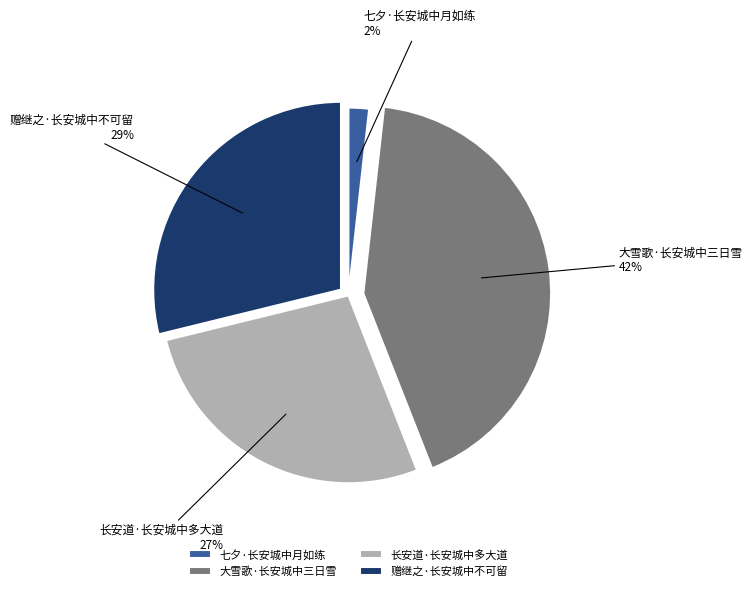

Is there a majority slice in this chart?

No